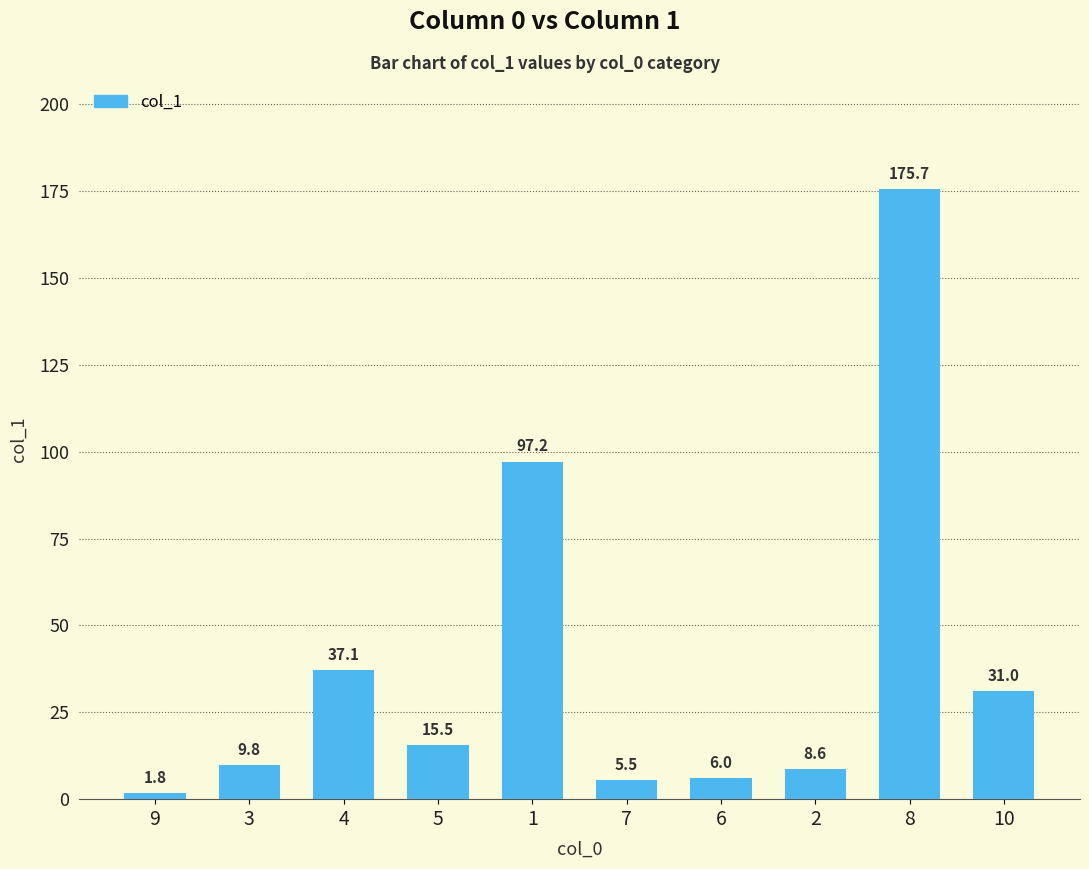

Which category has the lowest value across all series?

9